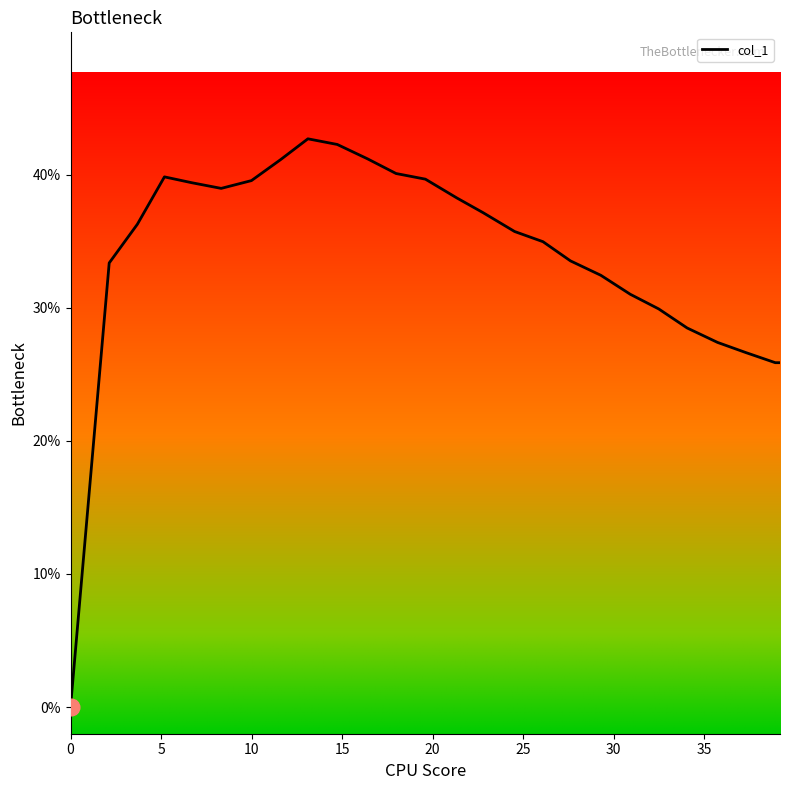

How many values are below 36?

13